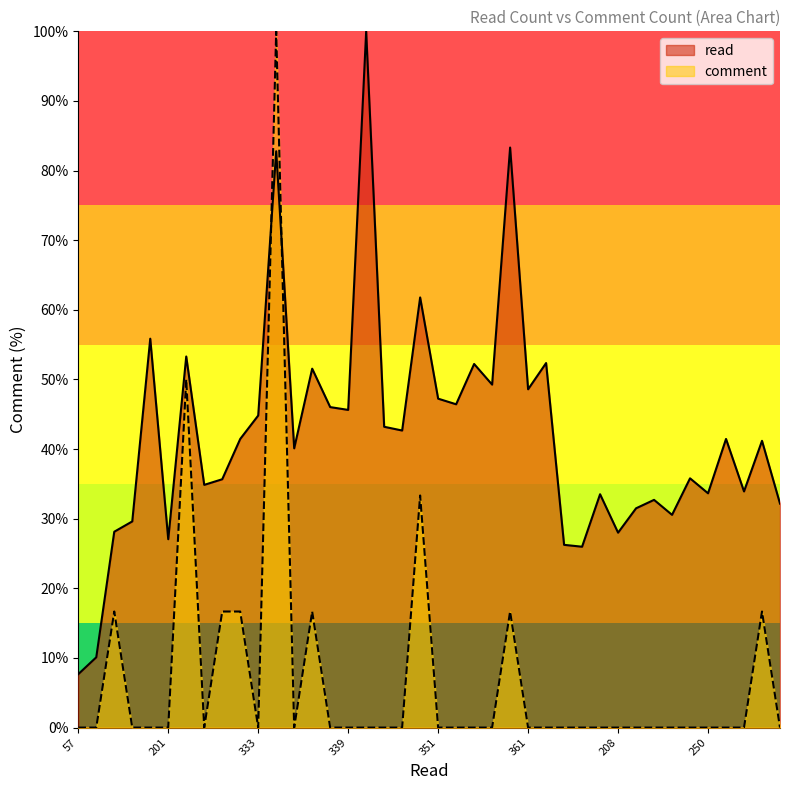

True or false: comment has more than 1 points higher than both neighbors.

True